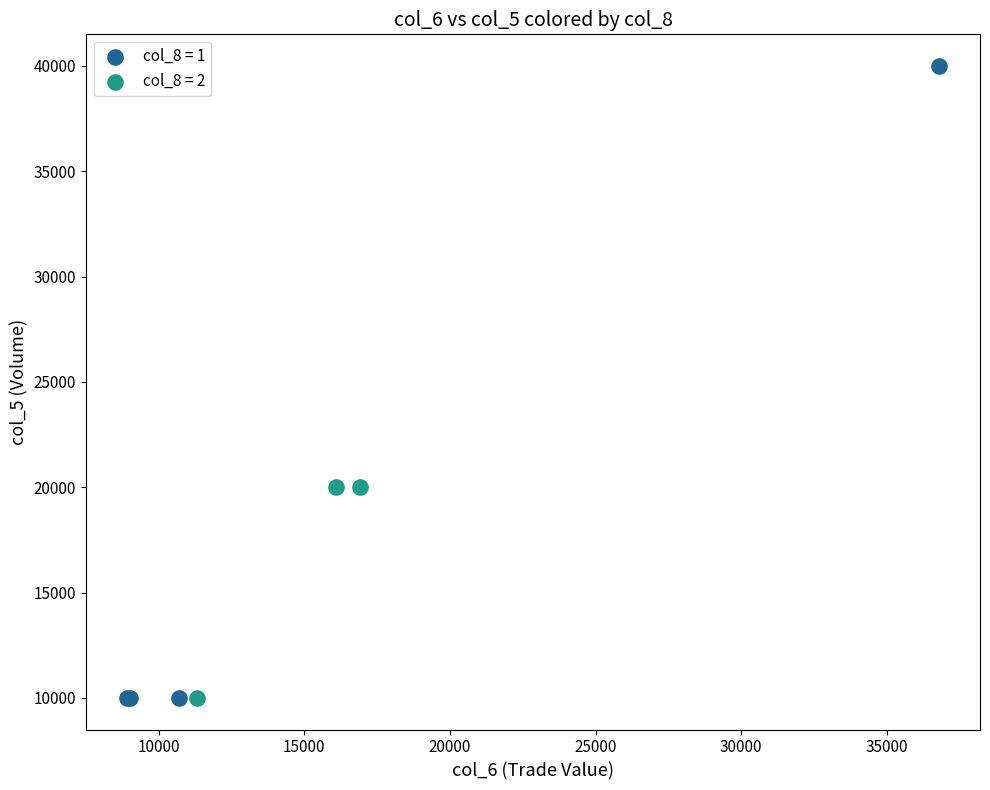

Which series contains the highest Y value?

col_8 = 1